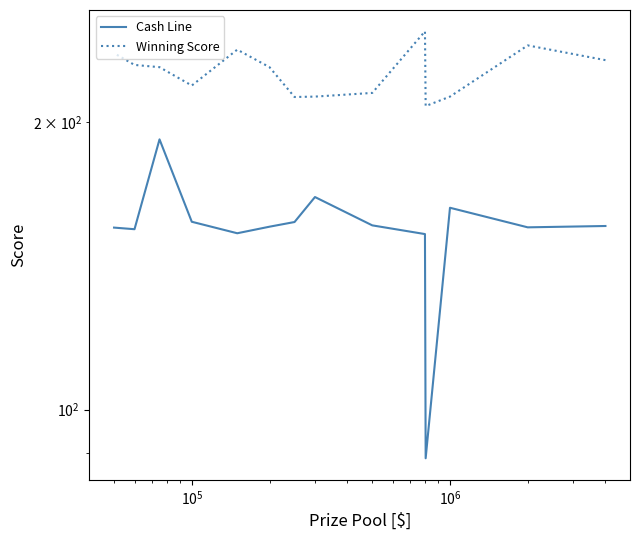

What is the difference between the maximum and minimum values in the Winning Score series?

41.0